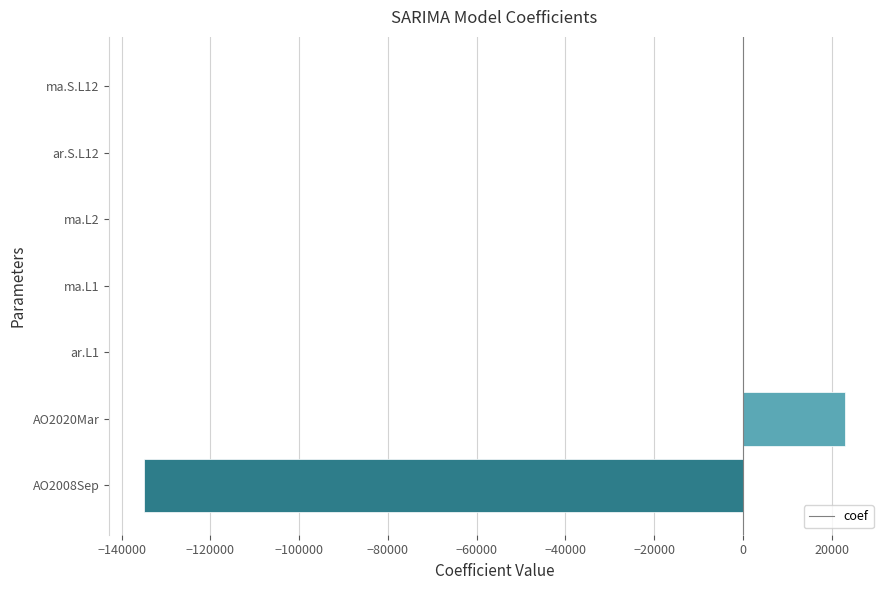

What is the greatest value displayed?

22960.0